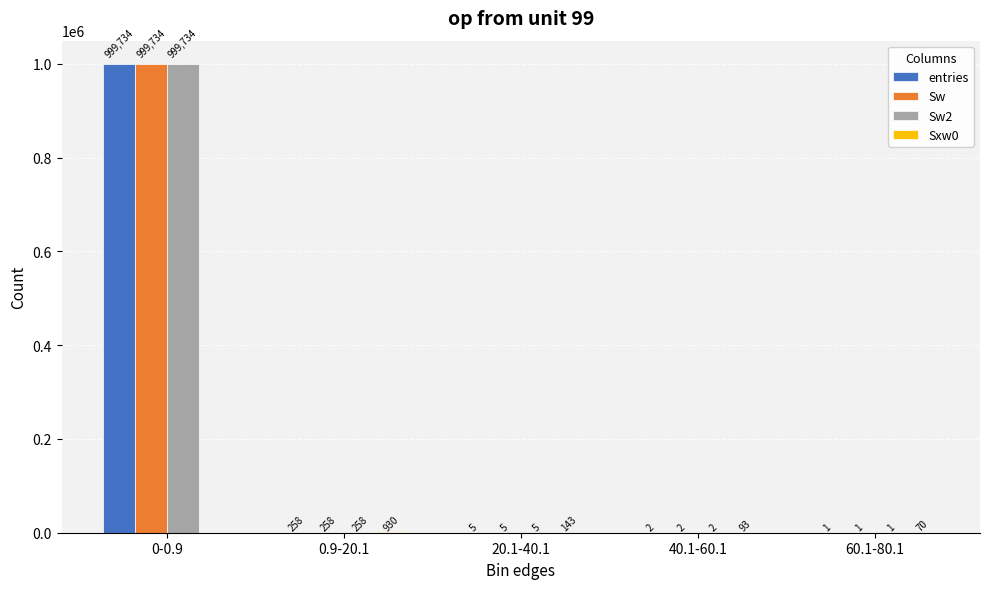

At which category is the sum across all series the highest?

0-0.9